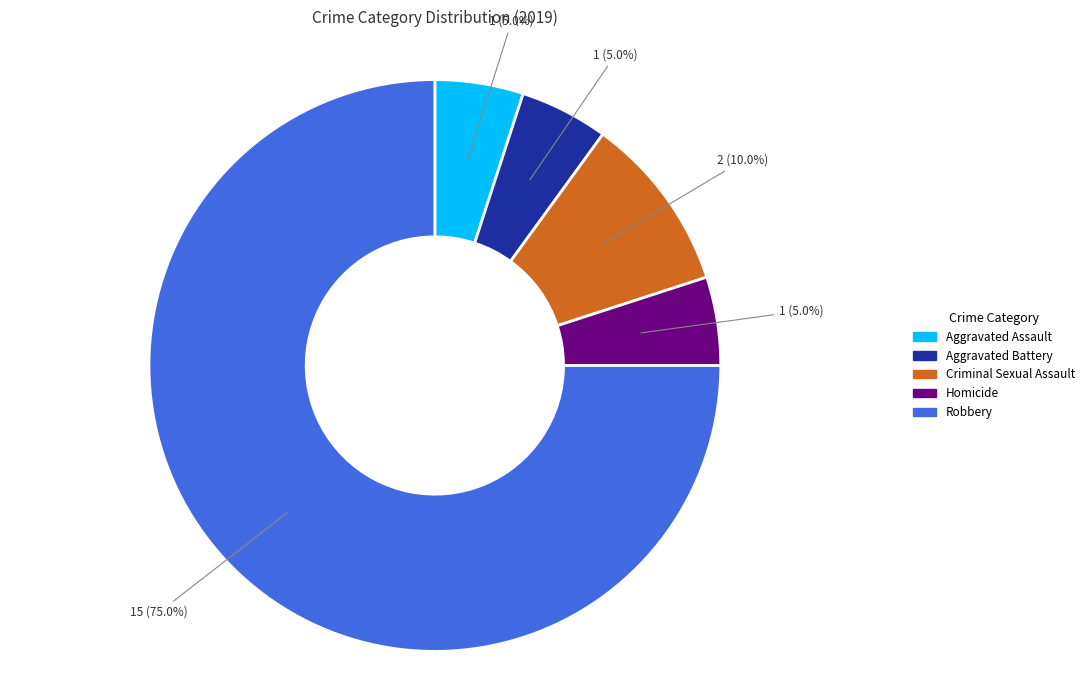

To the nearest percent, what percentage of the pie is Aggravated Battery?

5%